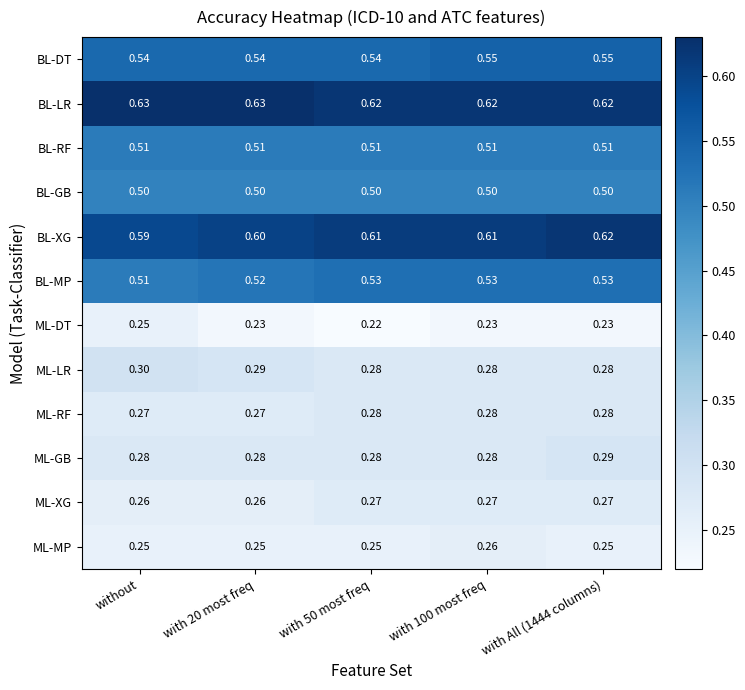

Rank the series by their maximum value, from lowest to highest.

ML-DT, ML-MP, ML-XG, ML-RF, ML-GB, ML-LR, BL-GB, BL-RF, BL-MP, BL-DT, BL-XG, BL-LR